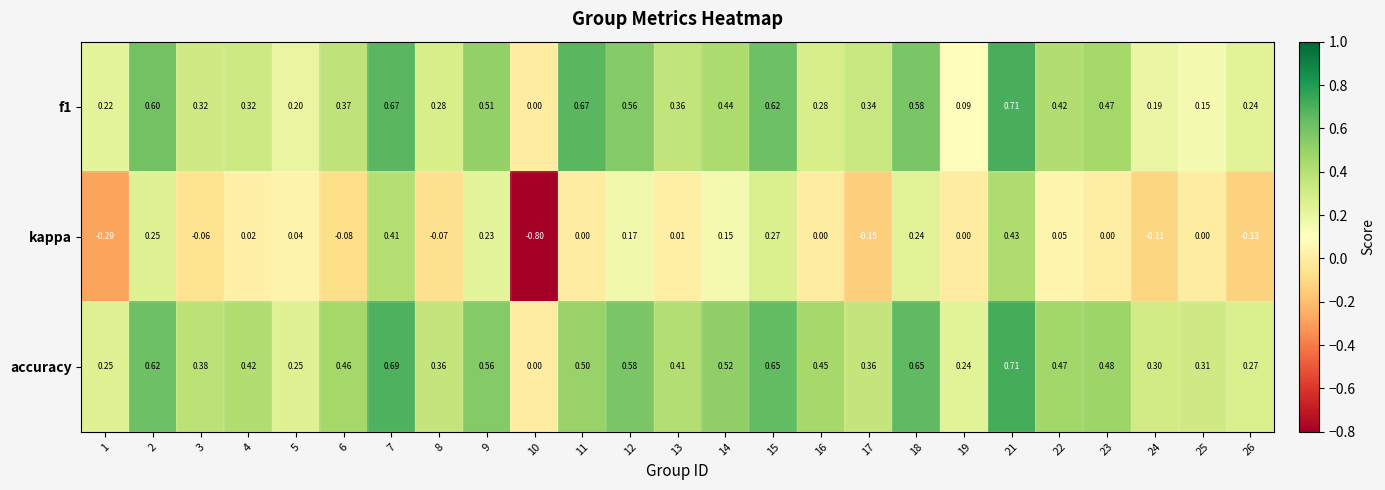

Which series changed the most between 5 and 17?

kappa